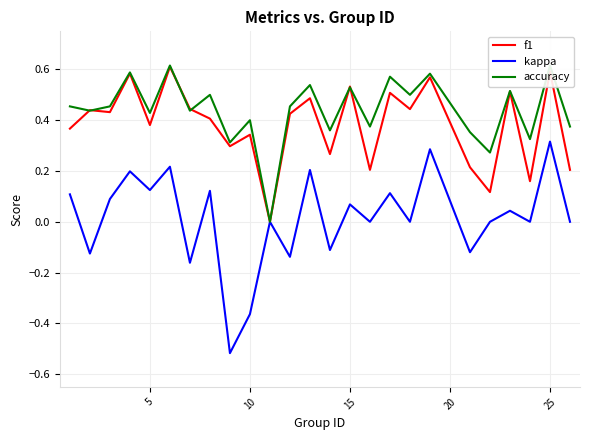

Is the value of f1 at 15 greater than the value of kappa at 5?

Yes